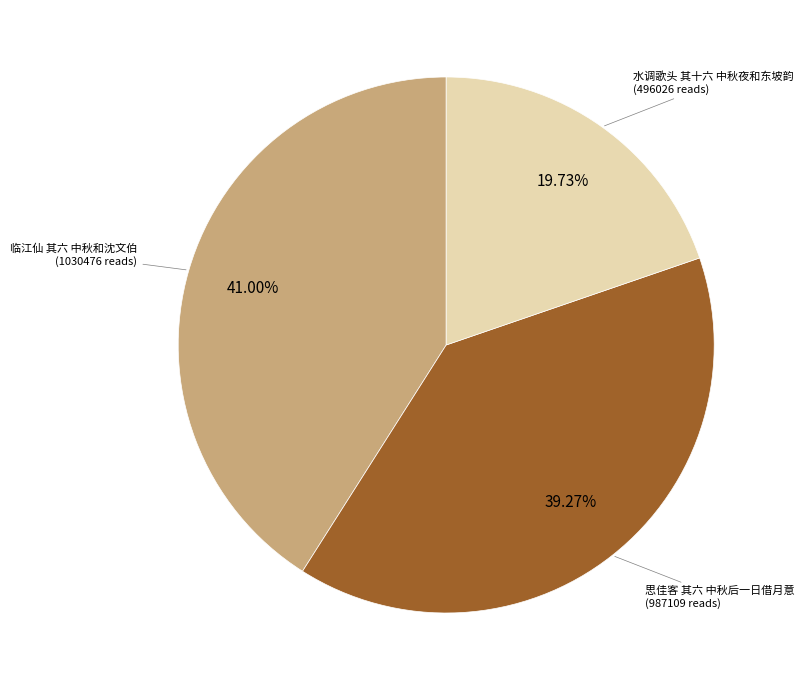

Is there any slice that represents more than half of the pie?

No